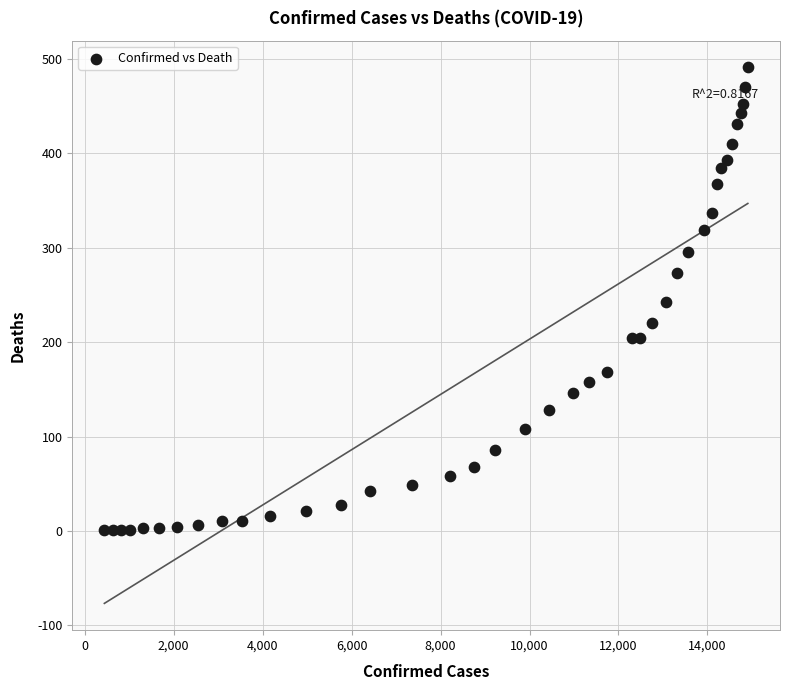

What is the range of X values (max minus min)?

14462